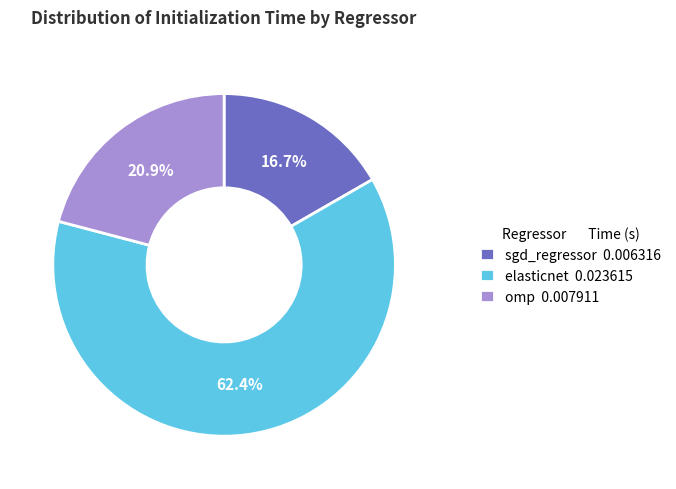

Rank the categories by value from highest to lowest.

elasticnet, omp, sgd_regressor